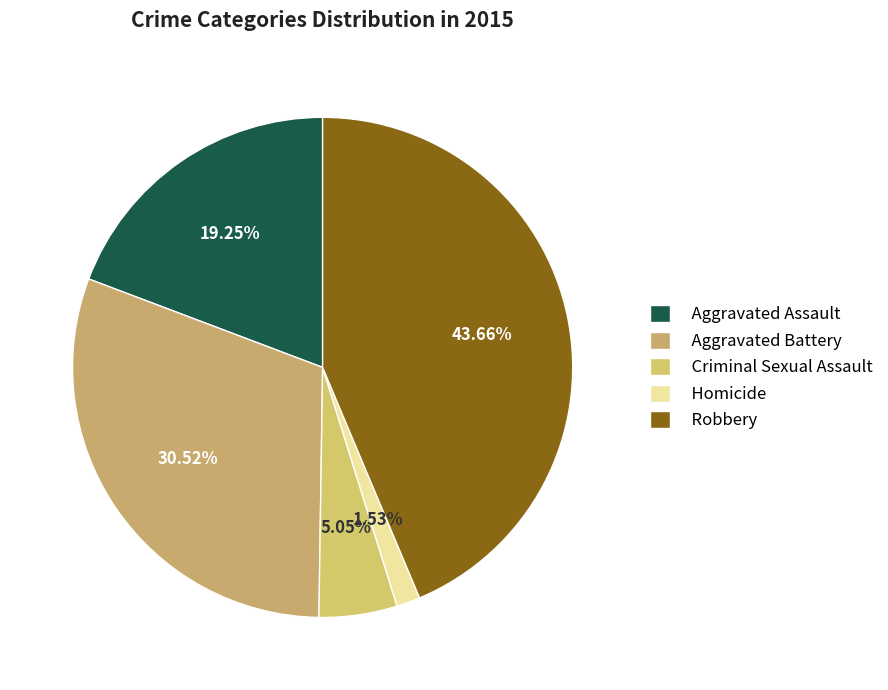

Count the number of slices in the pie.

5